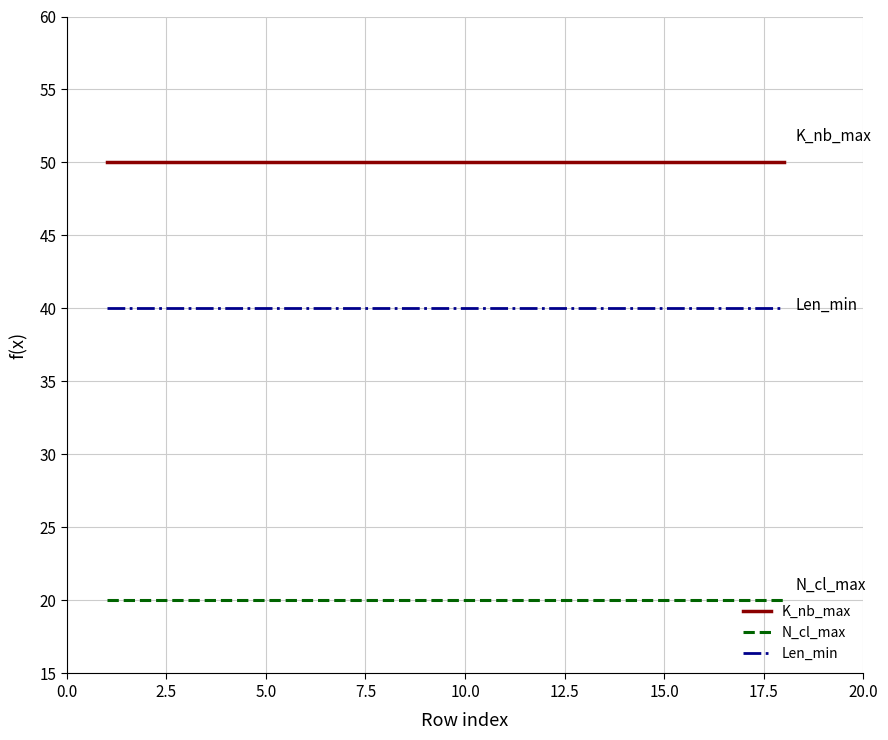

Which series has the largest total across all categories?

K_nb_max